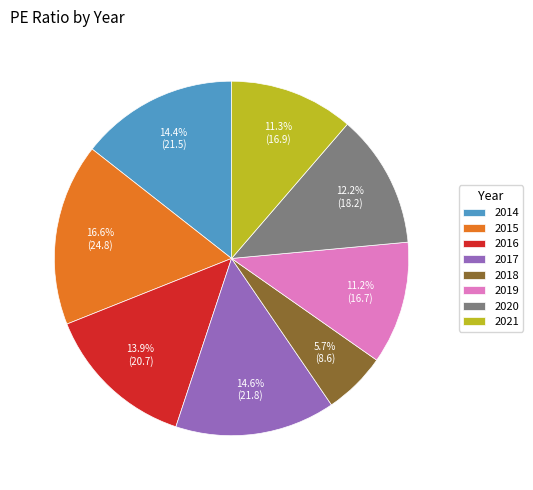

Is 2016 the majority of the pie?

No